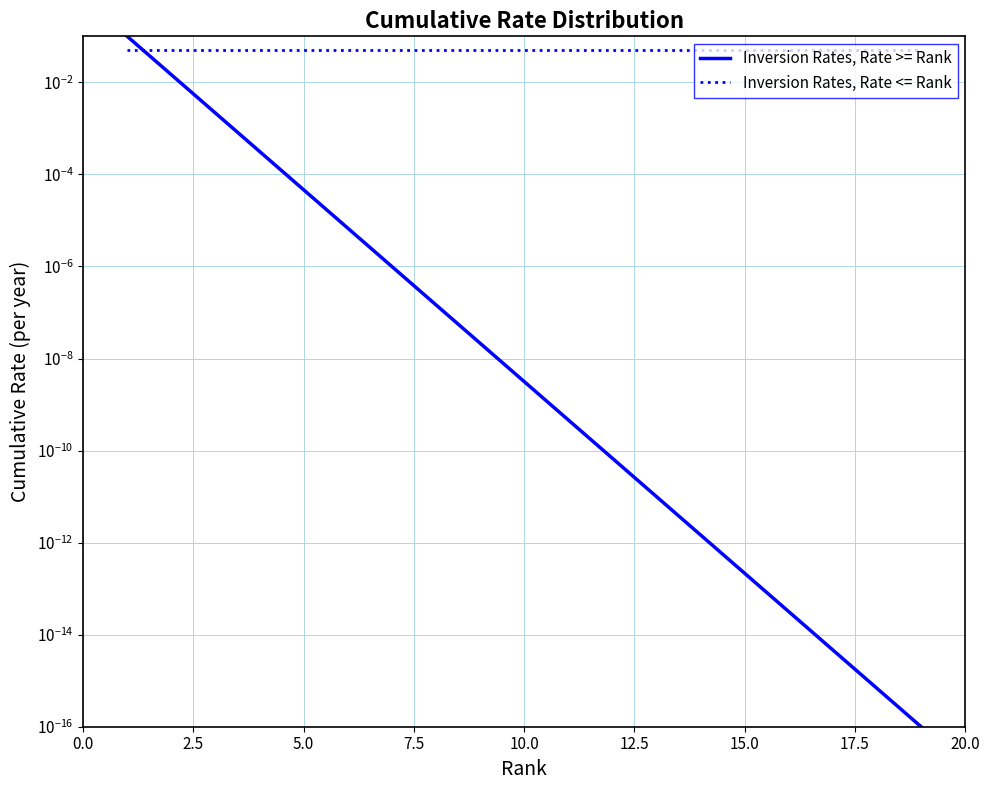

What is the average value of the Inversion Rates, Rate <= Rank series?

0.1